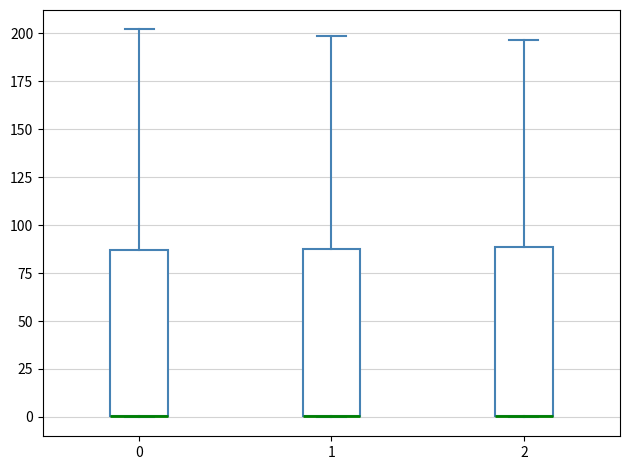

Reading left to right, transcribe this box plot: for each box, give where its median line is, the range the box spans, and where its two whiskers end, as read against the y-axis. The values are not printed on the chart, so give them approximately, as read against the axis.

0: median 0 (drawn on the box's lower edge), box 0 to 85, whiskers 0 to 200
1: median 0 (drawn on the box's lower edge), box 0 to 90, whiskers 0 to 200
2: median 0 (drawn on the box's lower edge), box 0 to 90, whiskers 0 to 195